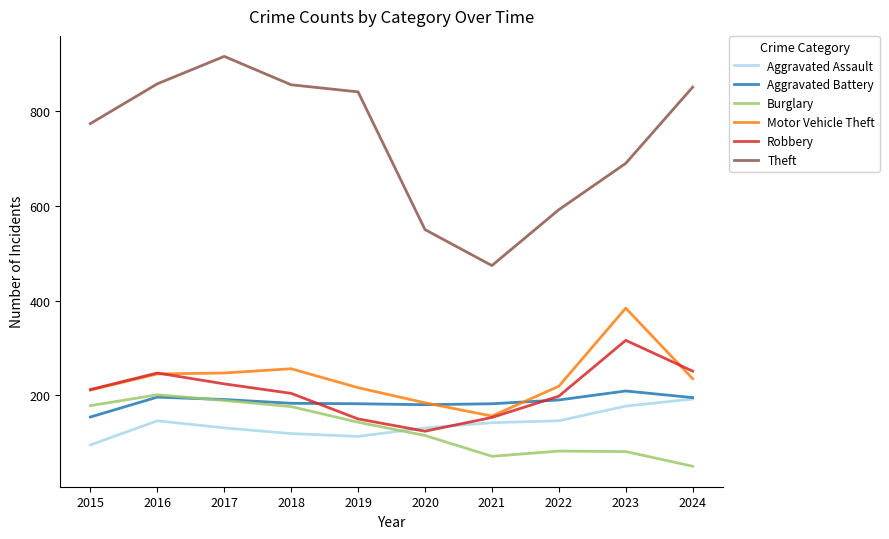

What is the total value across all series at 2023?

1857